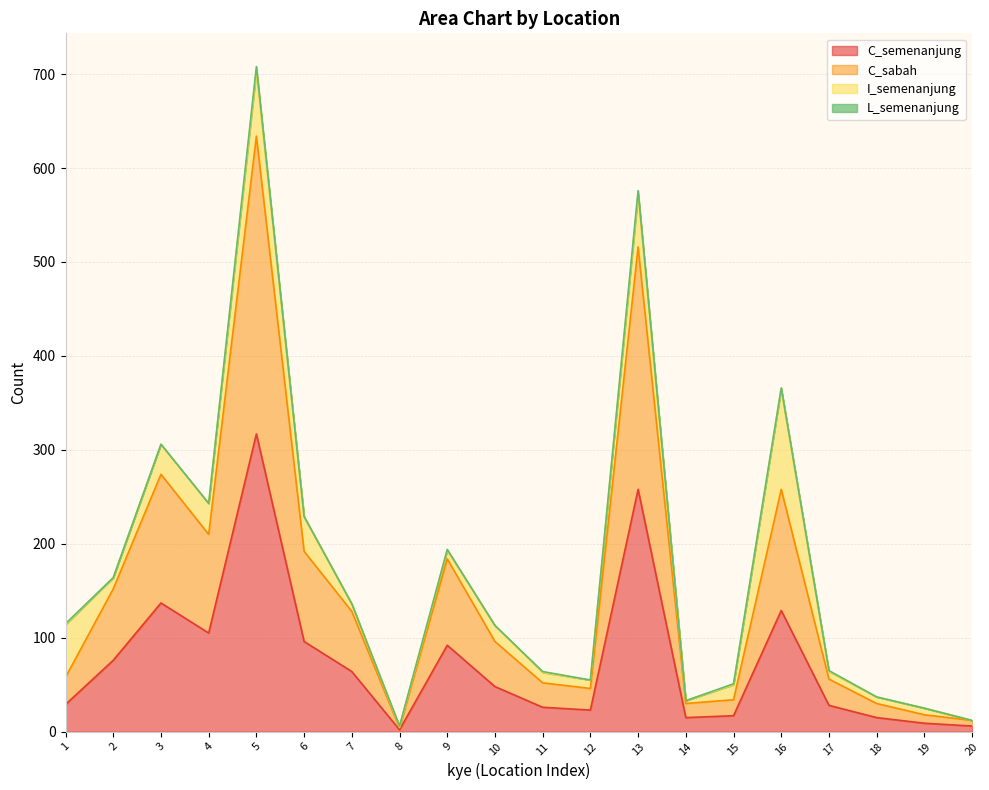

Which label corresponds to the largest value in the chart?

5